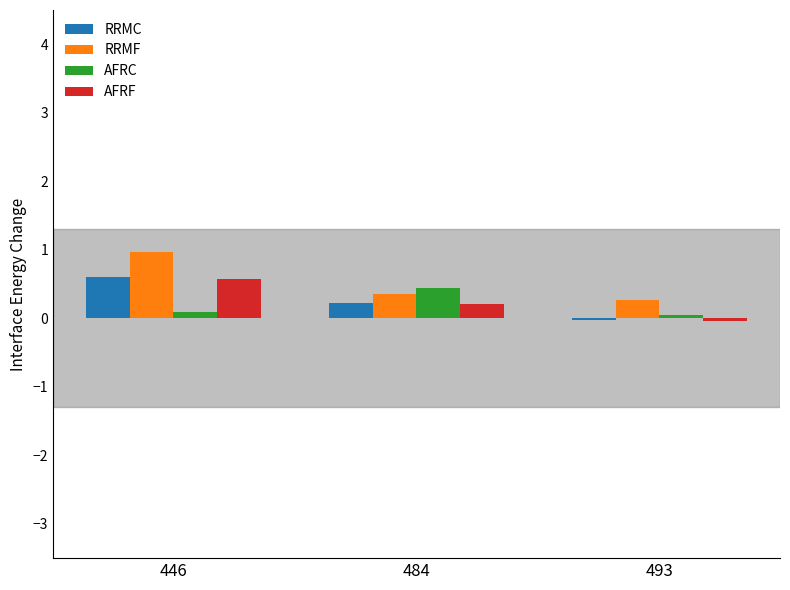

What is the sum of all AFRF values?

0.8